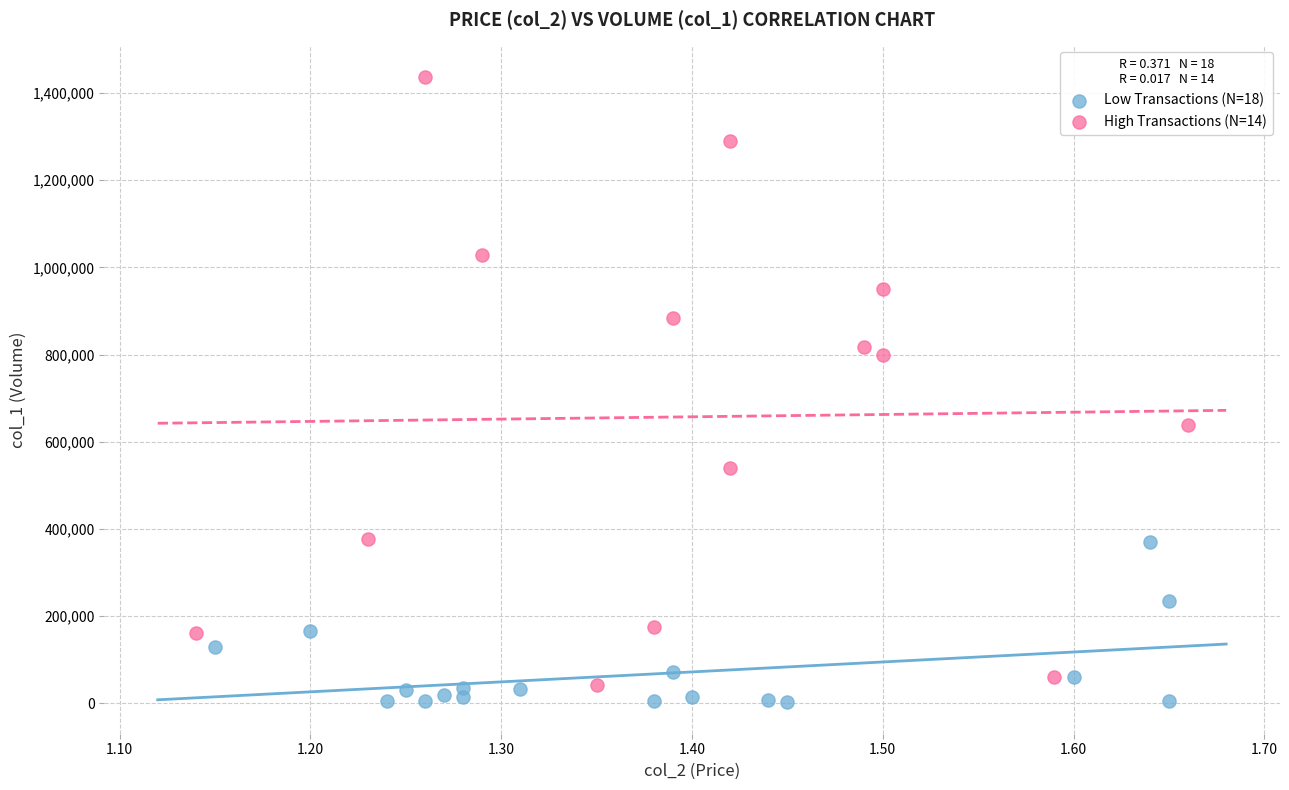

Which series has the widest spread of Y values?

High Transactions (N=14)